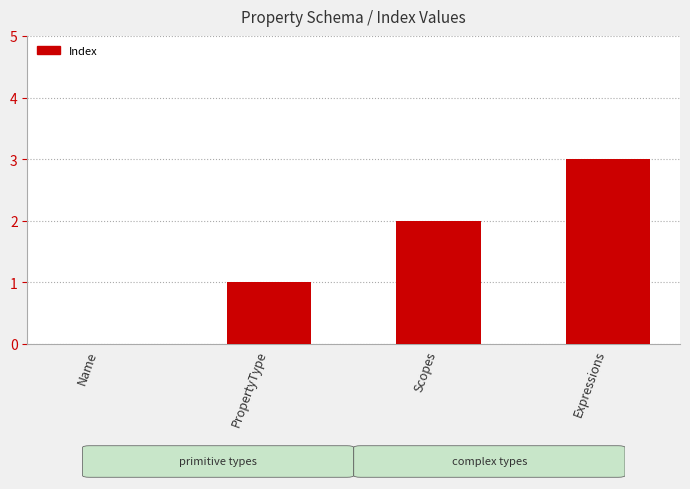

True or false: the data shows 5 at Expressions.

False